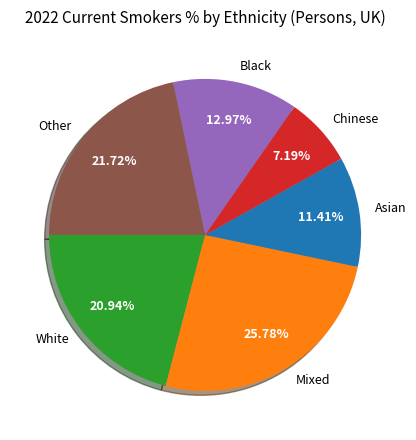

To the nearest percent, what is the combined percentage of Asian and White?

32%